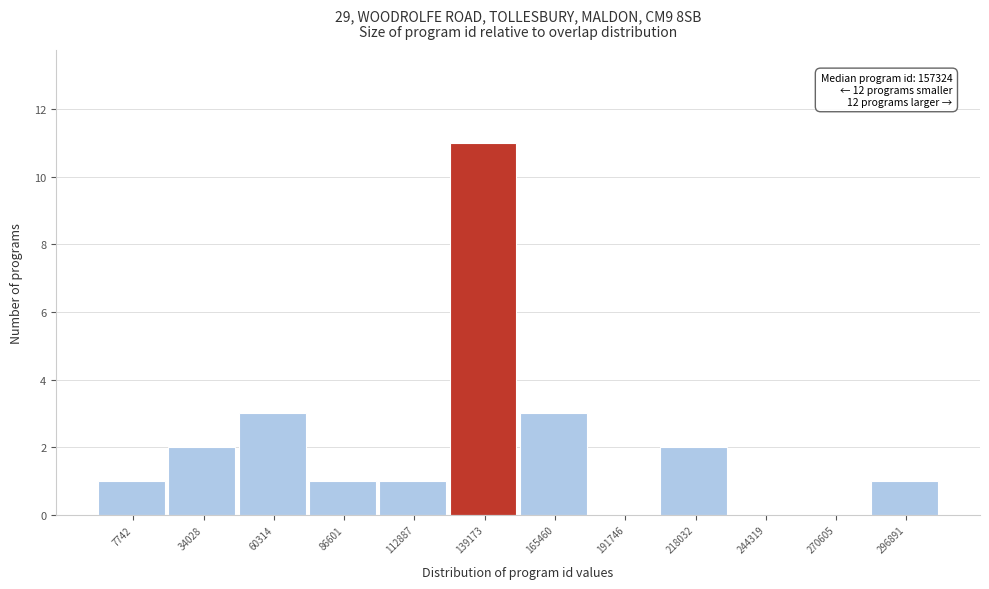

Reading left to right, transcribe all the data shown in this chart.

7742=1	34028=2	60314=3	86601=1	112887=1	139173=11	165460=3	191746=0	218032=2	244319=0	270605=0	296891=1